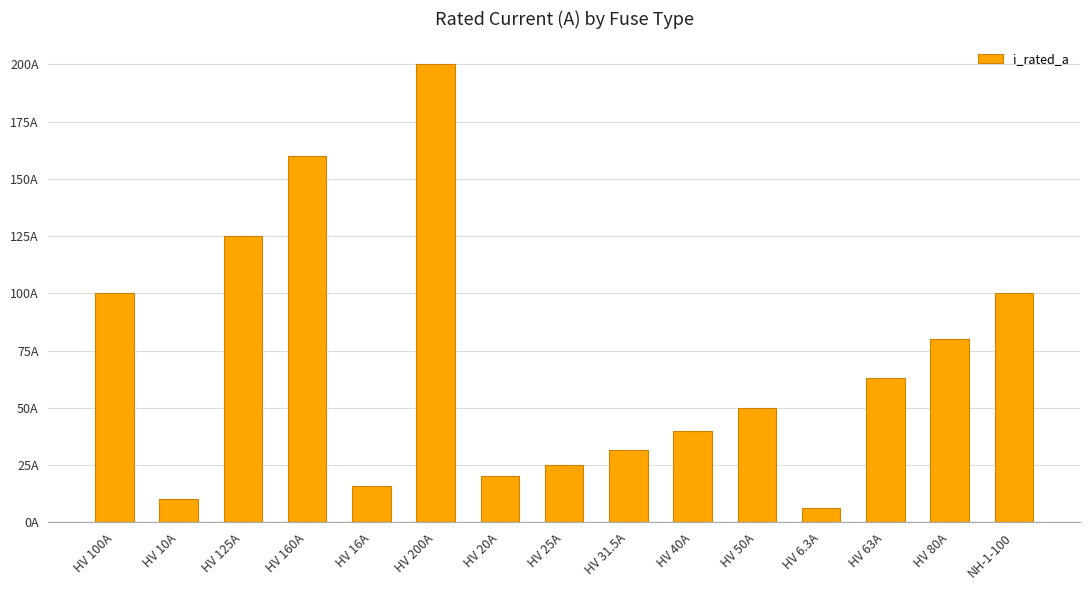

What is the ratio of the value at NH-1-100 to the value at HV 20A?

5.0